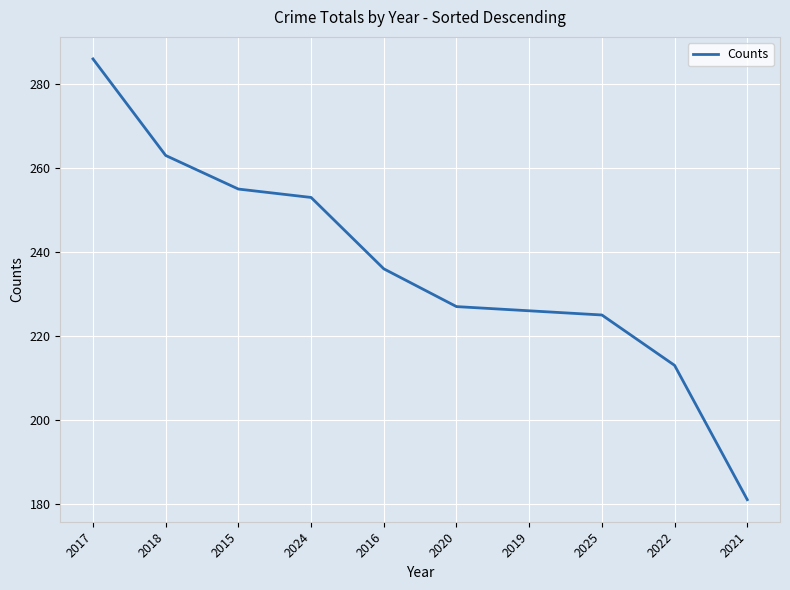

What is the maximum value shown in the chart?

286